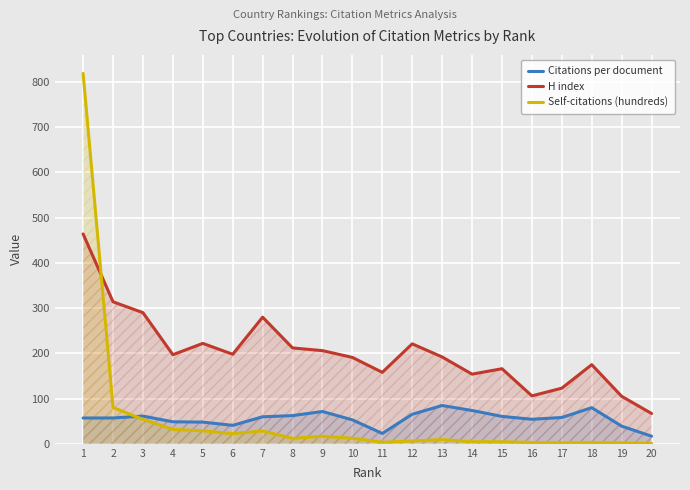

At which label does H index first exceed 197?

1